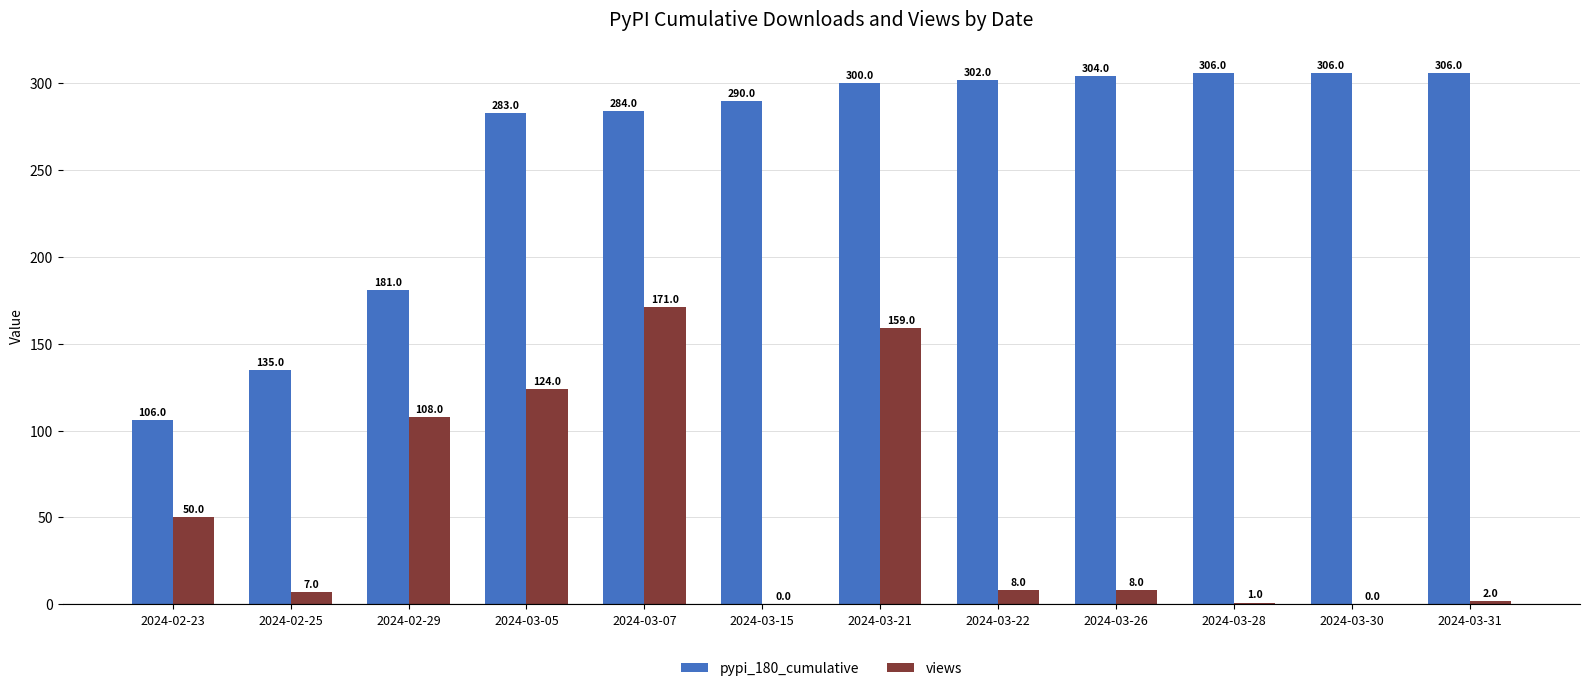

At which category is the sum across all series the highest?

2024-03-21